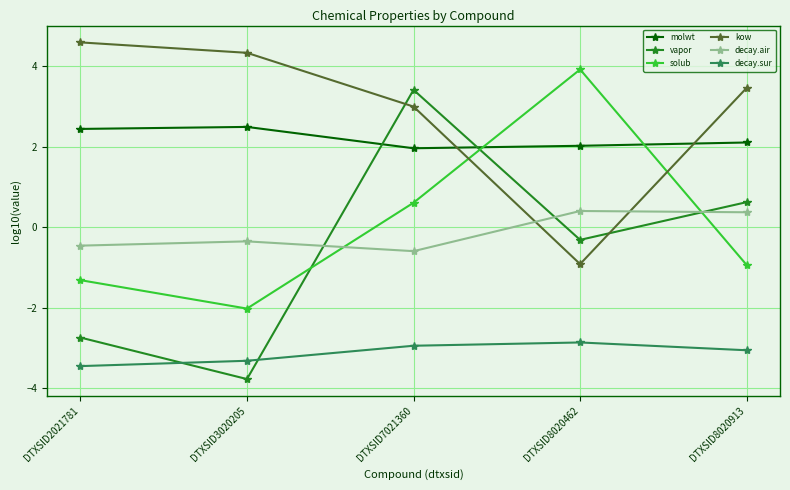

What is the maximum value shown in the chart?

4.6